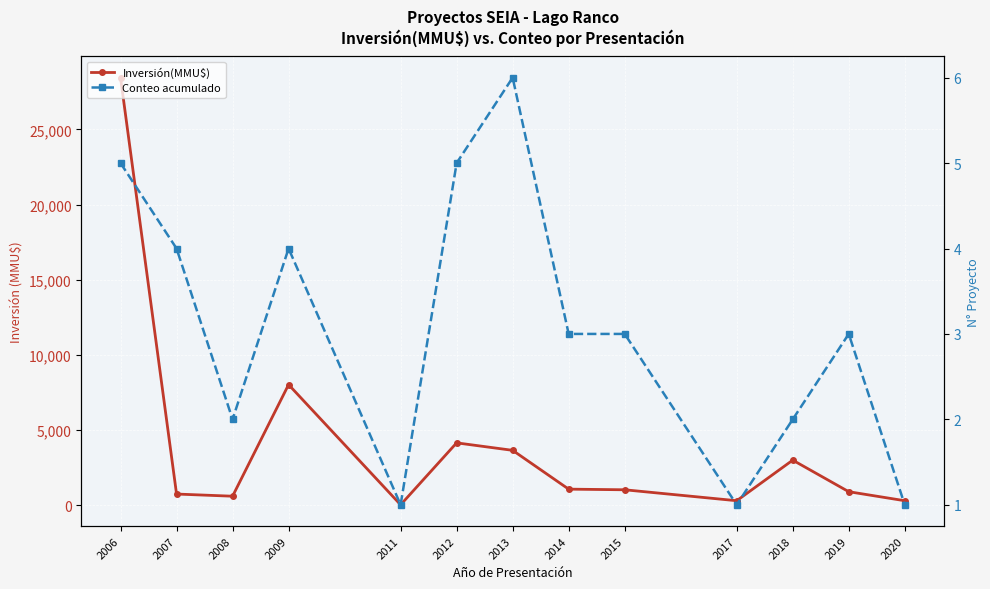

True or false: Conteo acumulado and Inversión(MMU$) cross at least once.

False